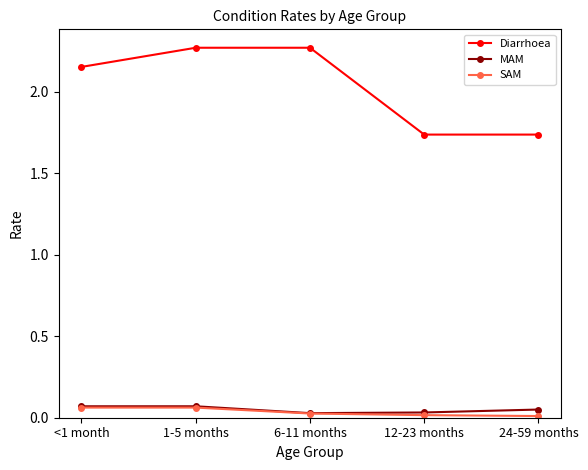

The value of Diarrhoea at 1-5 months is 3.6. True or false?

False